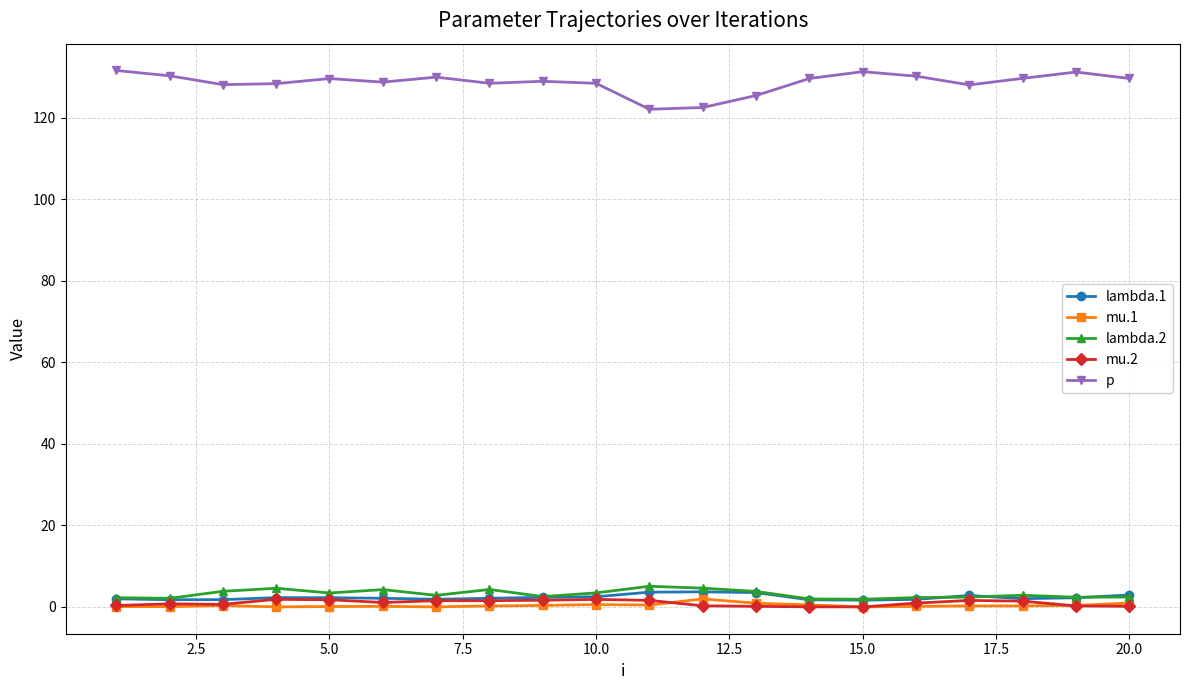

Which series has the largest total across all categories?

p